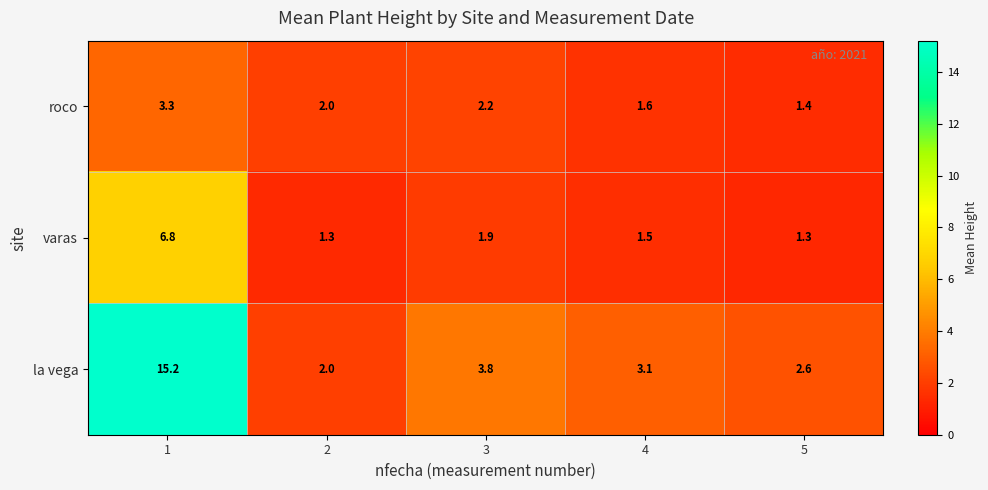

Is it true that varas equals 2.8 at 3?

False